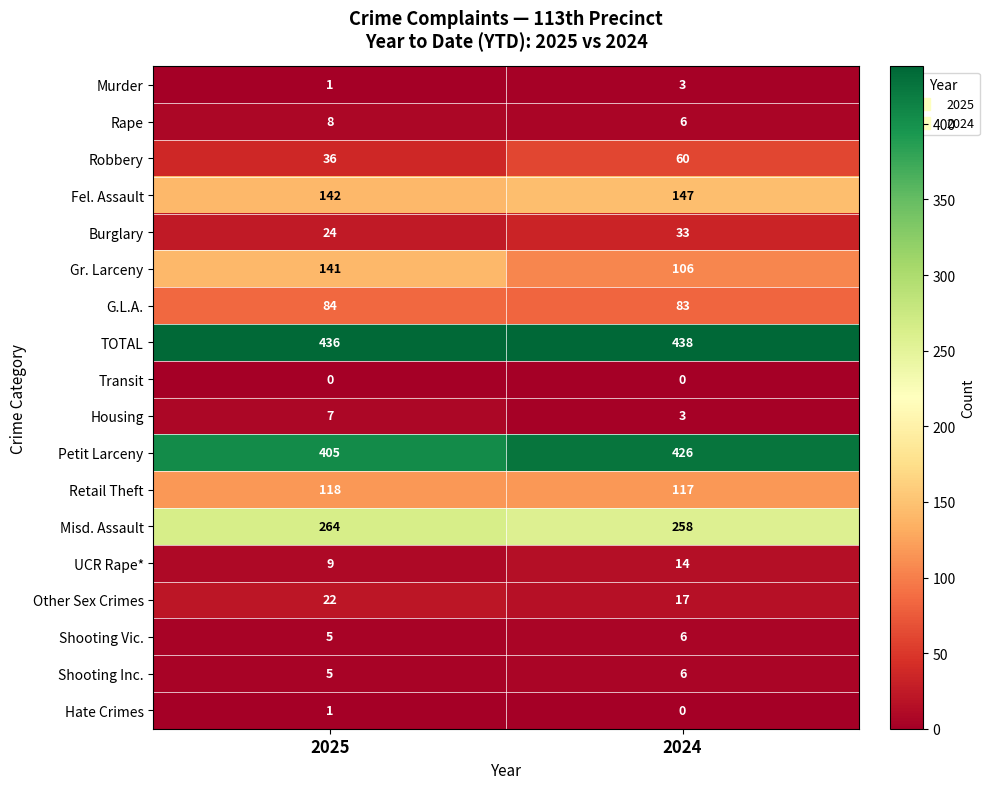

Which series has the largest total across all categories?

TOTAL